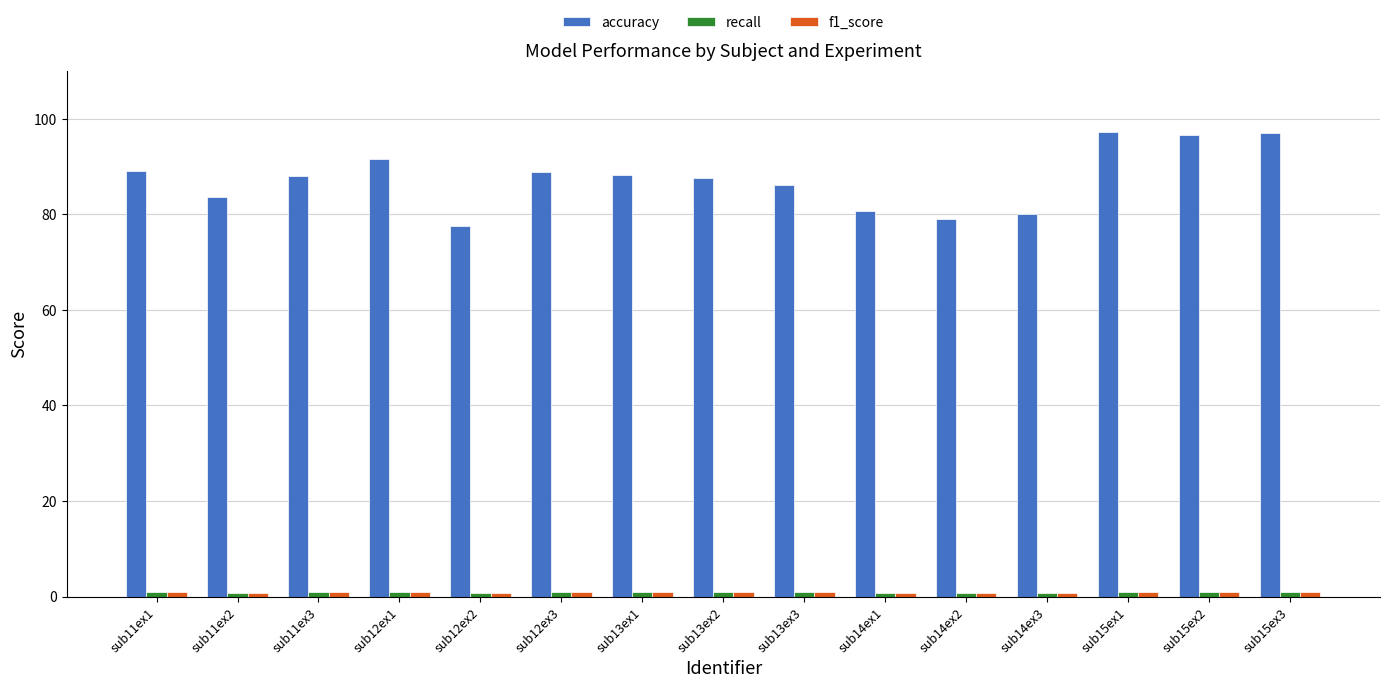

What is the average value of the accuracy series?

87.5